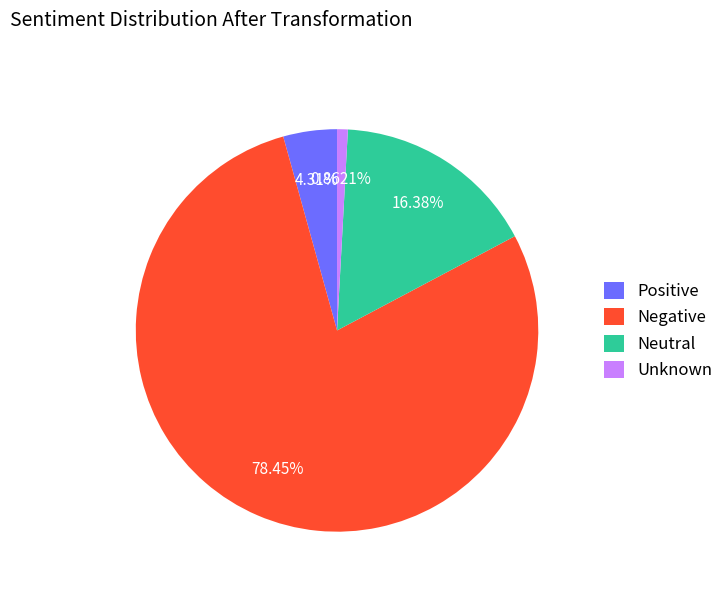

What is the largest slice in the pie chart?

Negative